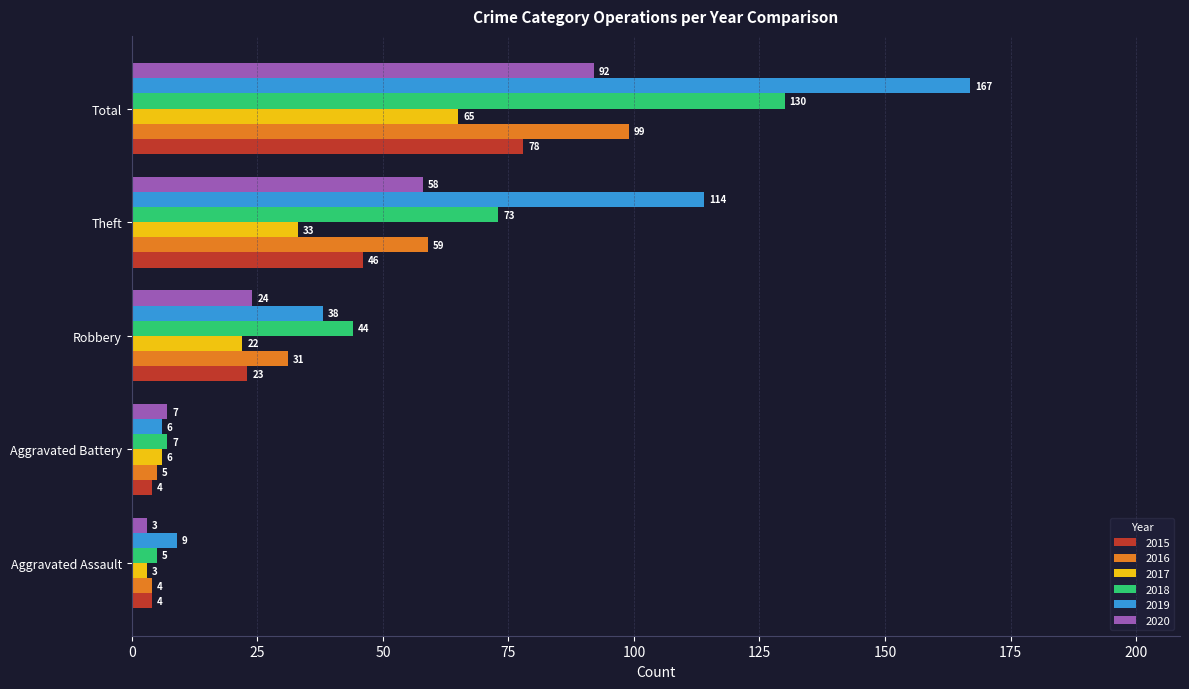

At which category is the sum across all series the highest?

Total